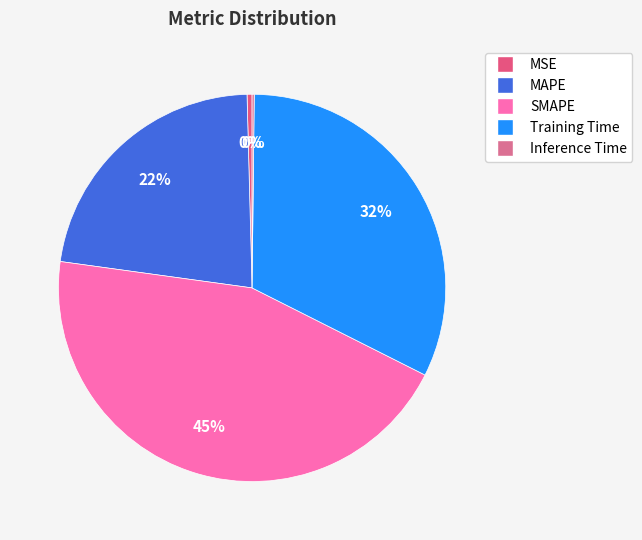

Which slice is the largest?

SMAPE